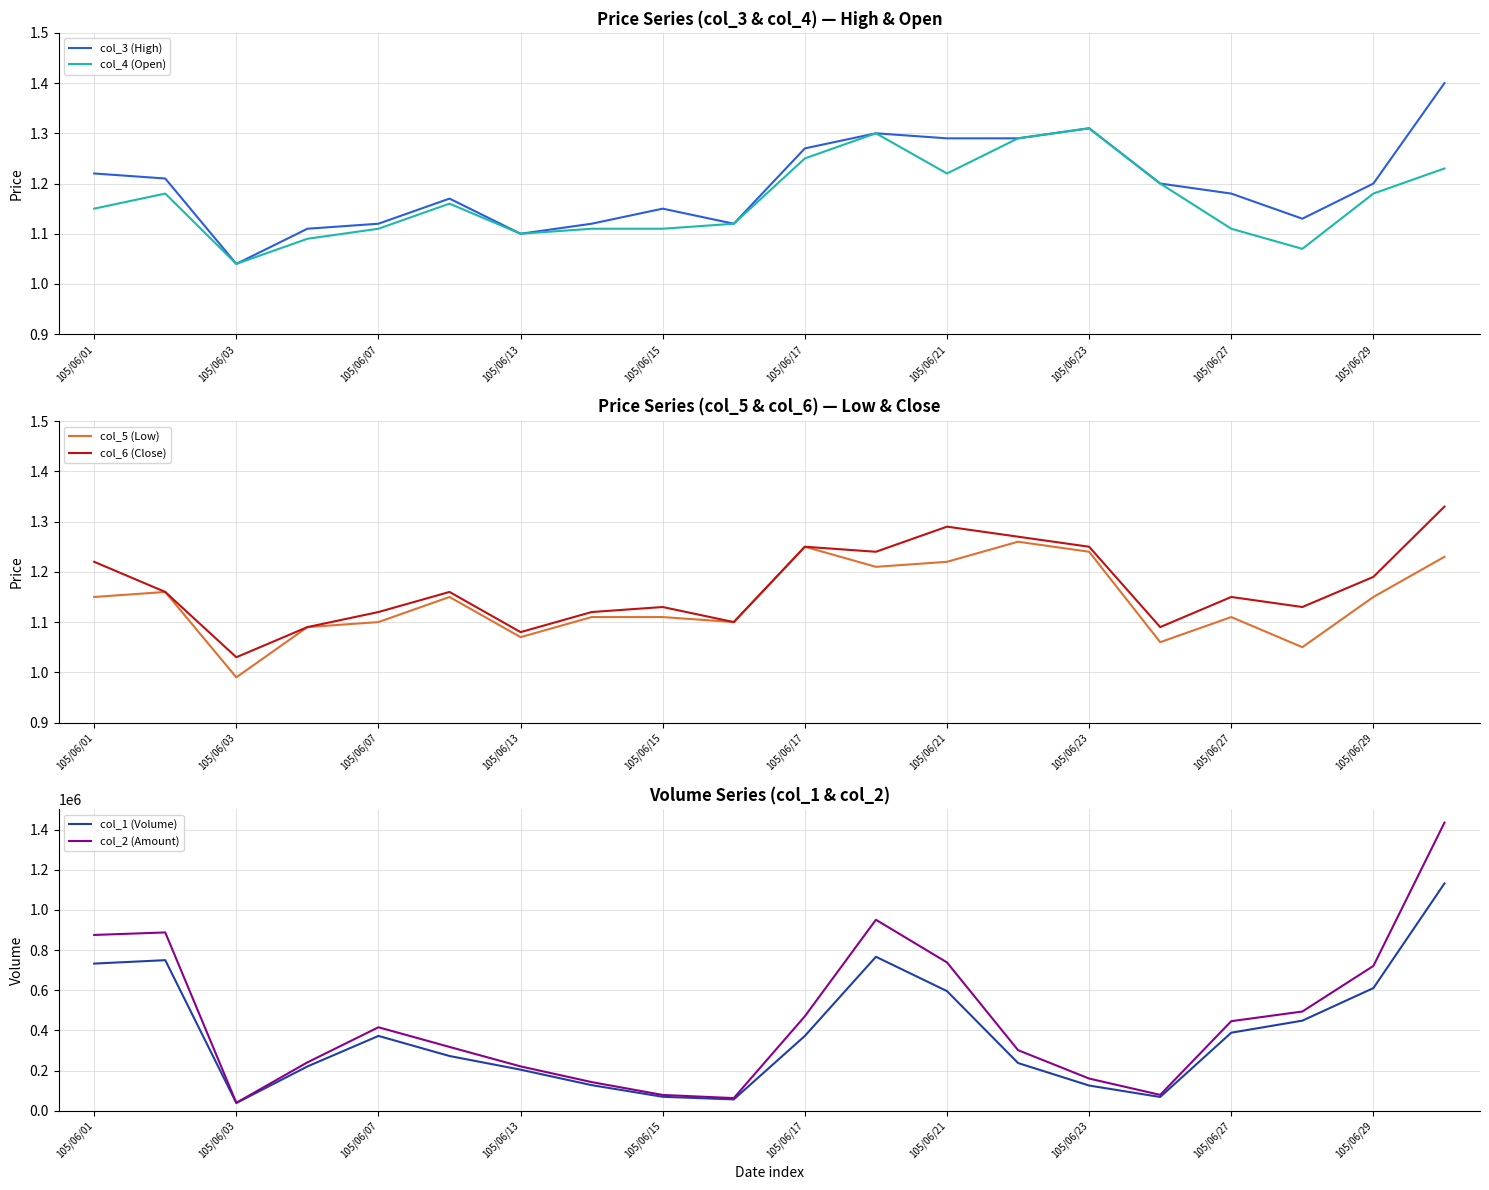

Where is col_3 (High) nearest to the value 1?

105/06/03